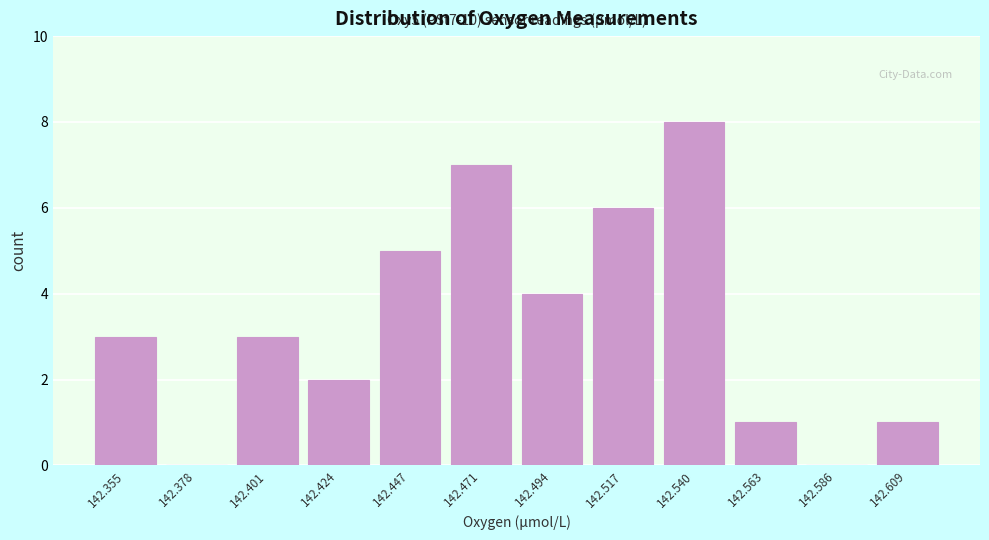

Reading left to right, what are all the values shown in this chart?

142.355=3	142.378=0	142.401=3	142.424=2	142.447=5	142.471=7	142.494=4	142.517=6	142.540=8	142.563=1	142.586=0	142.609=1